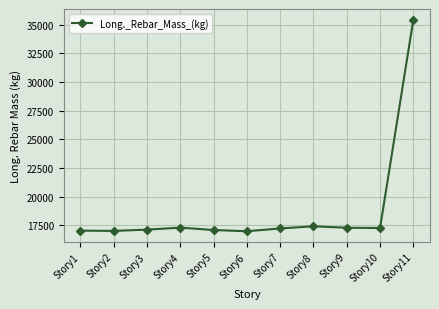

What value does the data have at Story7?

17220.5